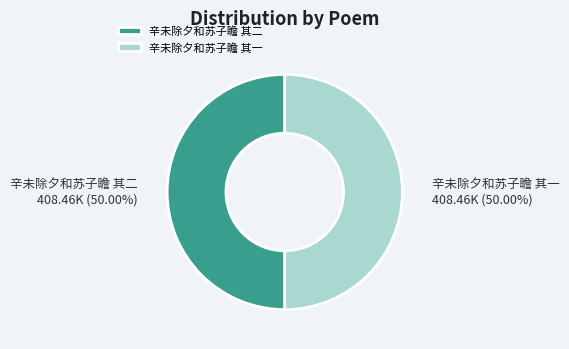

Approximately how many times larger is the value at 辛未除夕和苏子瞻 其二 compared to 辛未除夕和苏子瞻 其一?

1.0